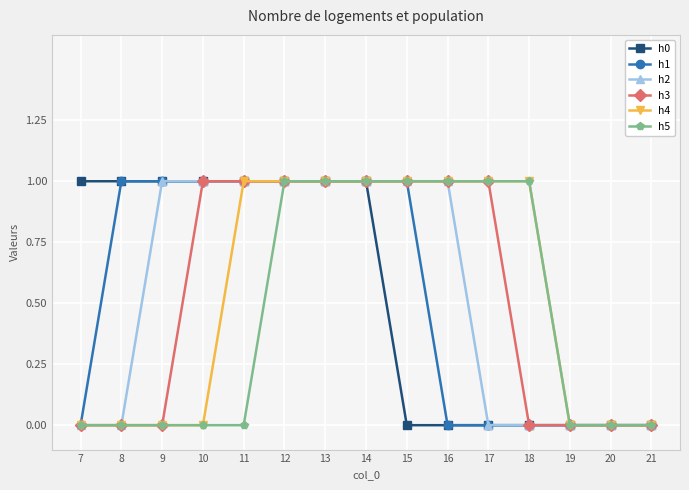

What is the difference between the h2 values at 20 and 13?

1